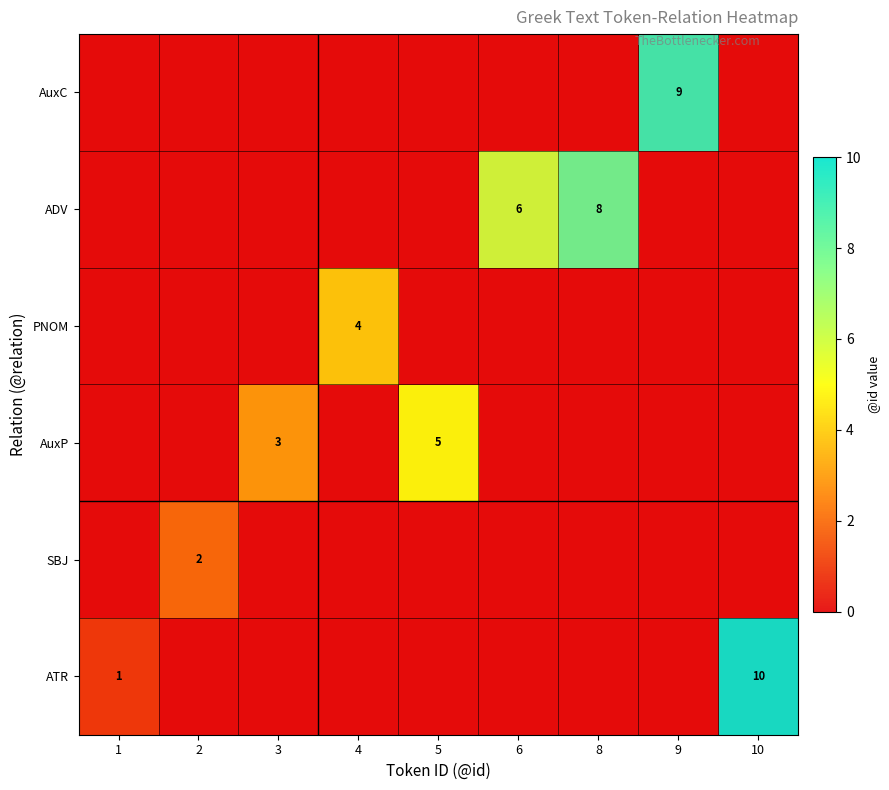

Rank the categories by SBJ value from highest to lowest.

2, 1, 3, 4, 5, 6, 8, 9, 10